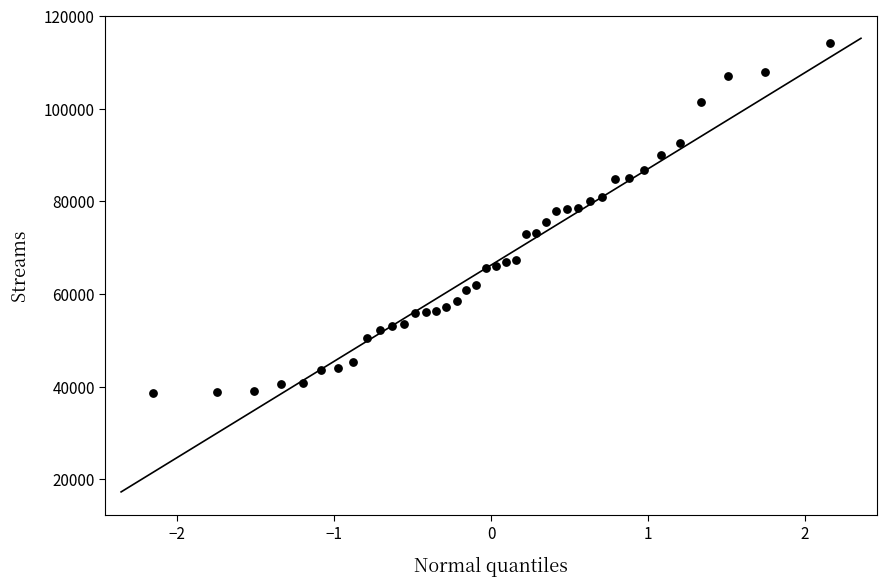

What is the range of Y values (max minus min)?

75638